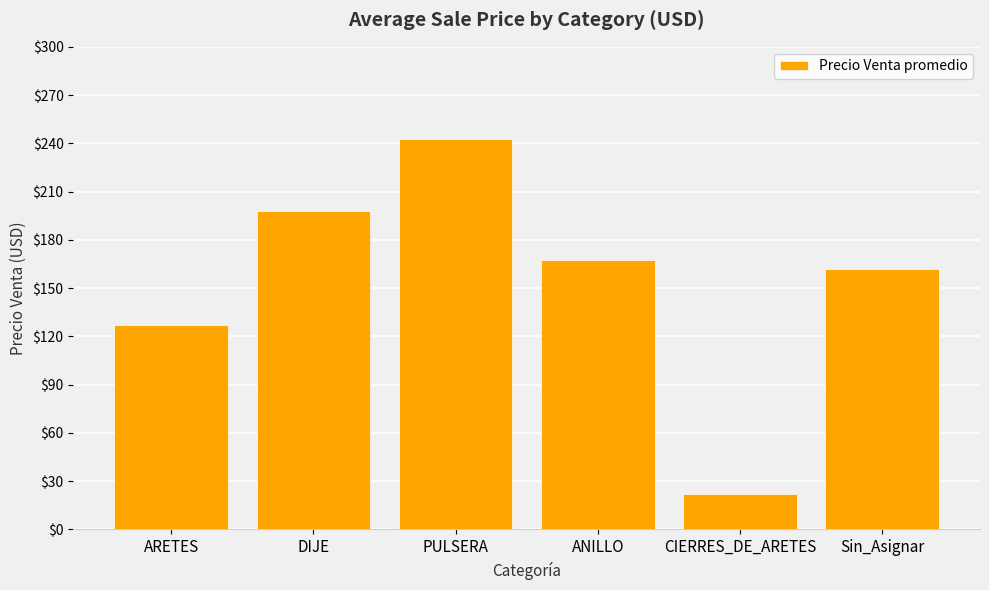

The value at PULSERA is 324.5. True or false?

False